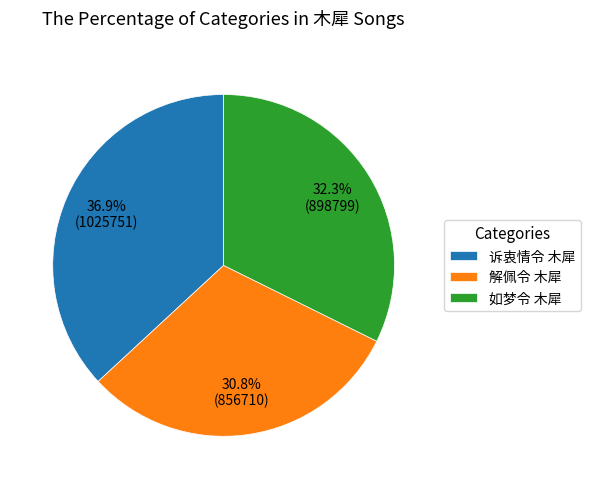

Does 诉衷情令 木犀 account for over 50% of the chart?

No